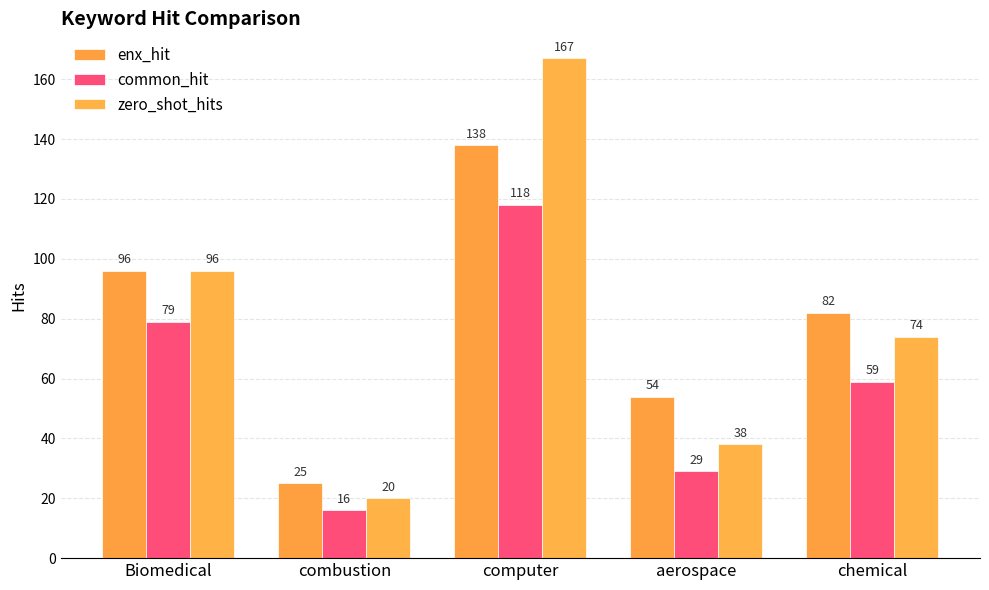

What is the approximate value of zero_shot_hits at chemical?

74